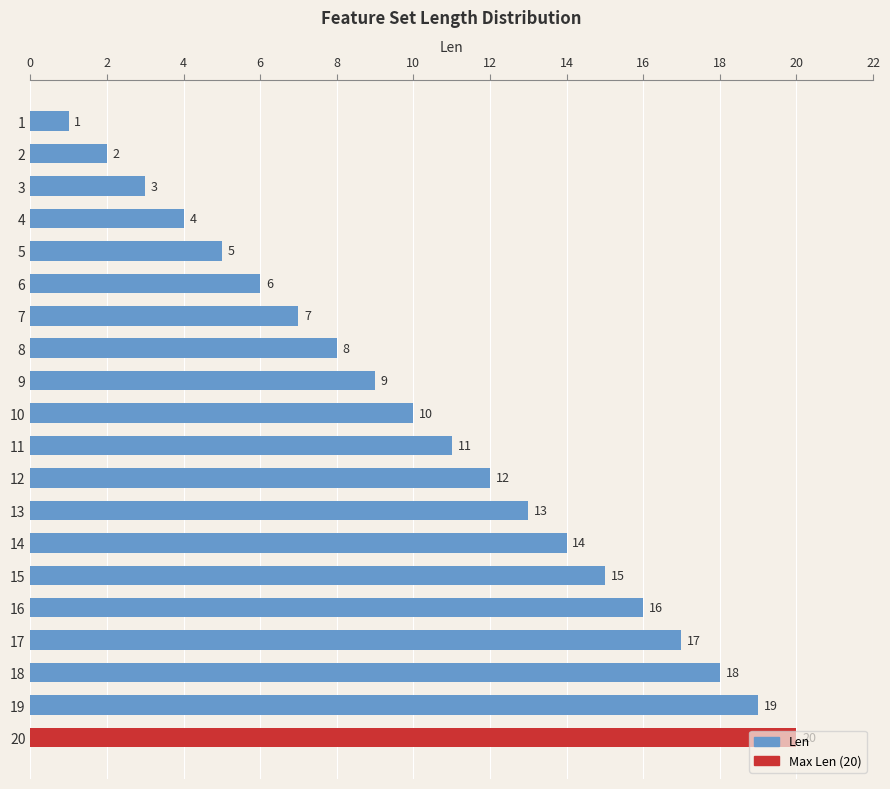

Is it true that the value at 19 is 29?

False